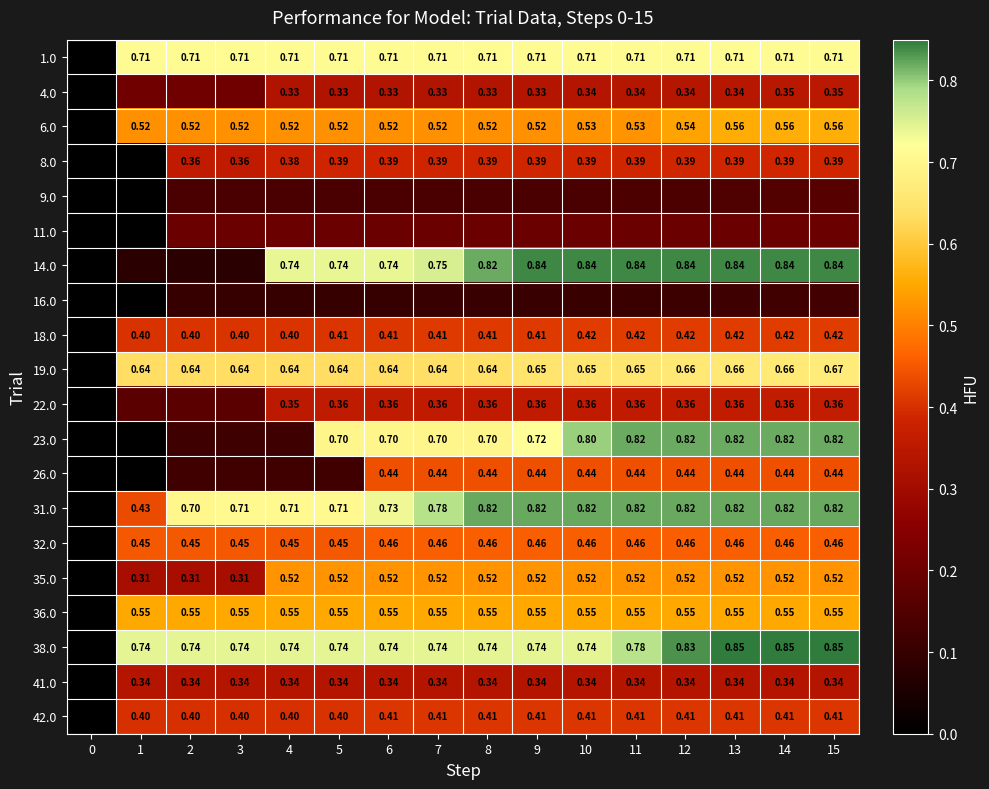

What is the total value across all series at 15?

10.0